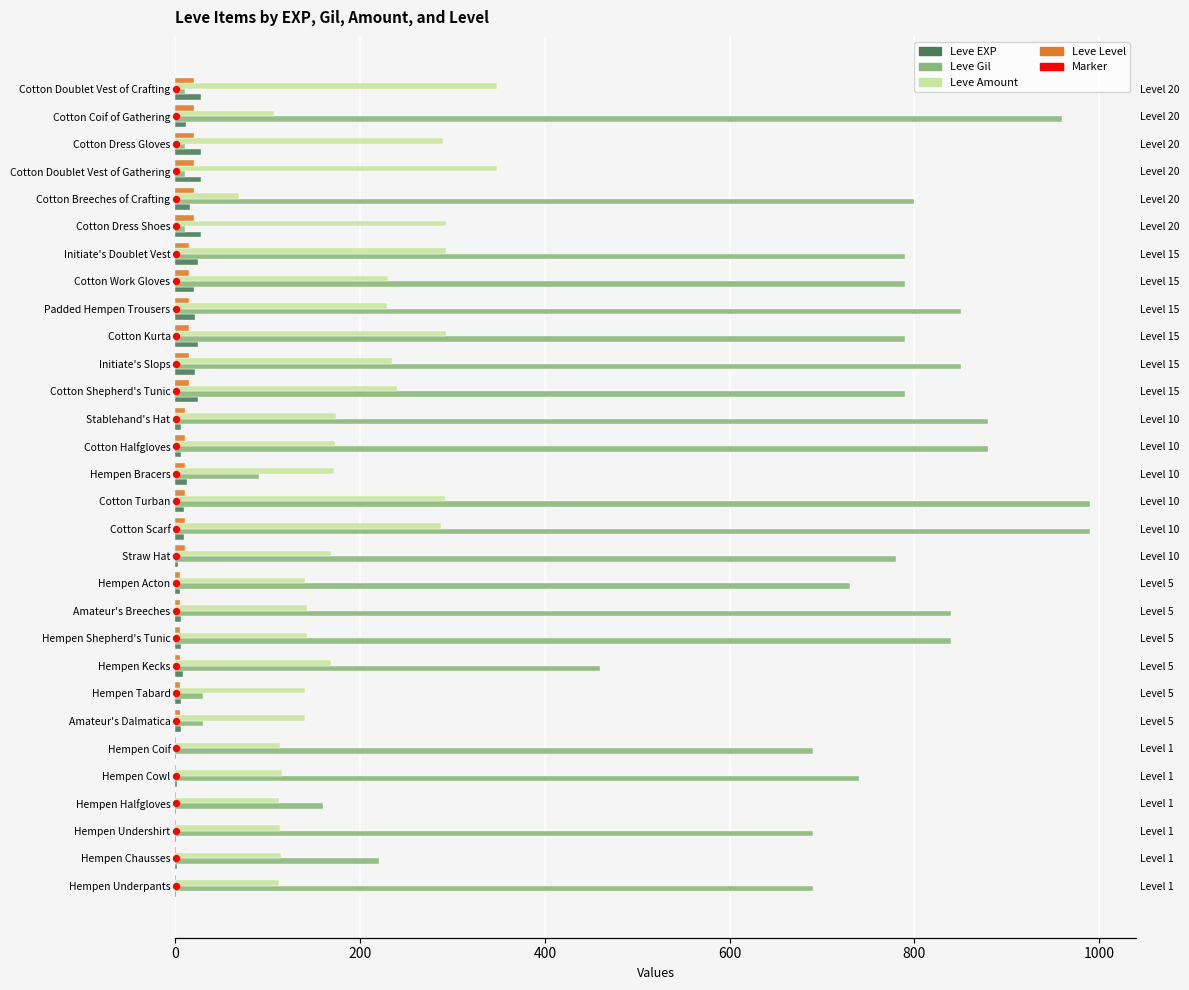

Which series has the largest Y range (max minus min)?

Leve Gil